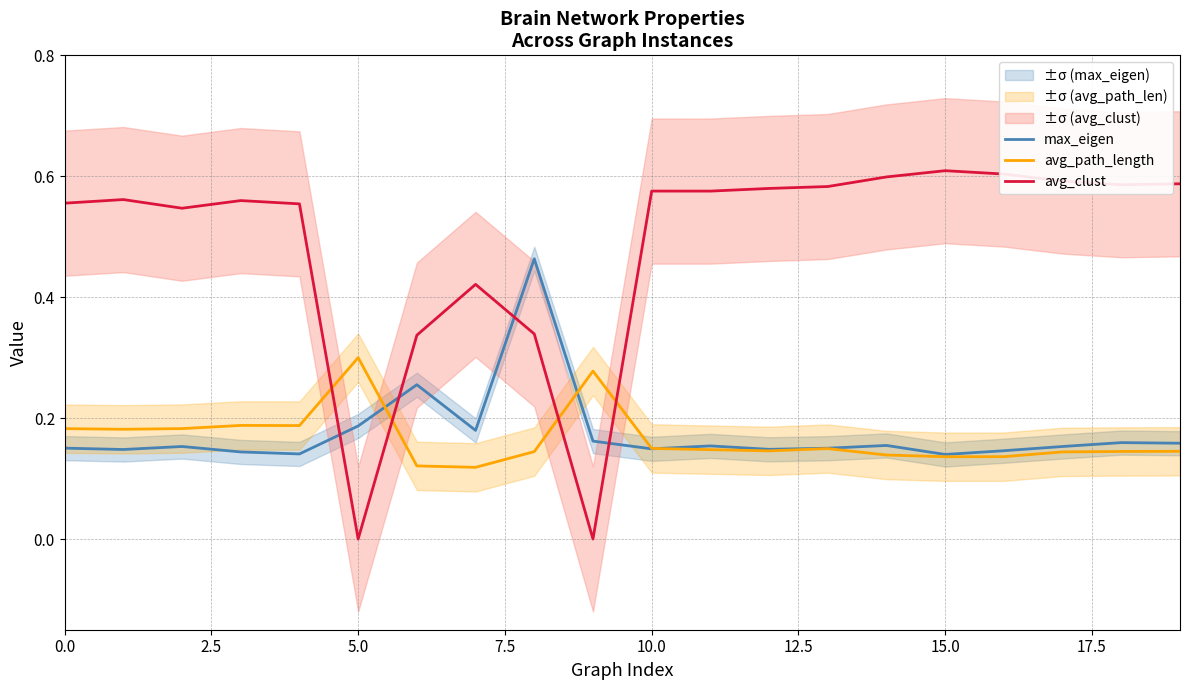

How many data points does each series have?

20